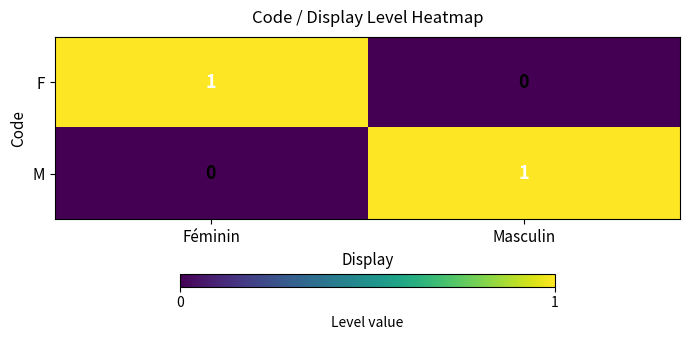

The F series shows 1 at Féminin. True or false?

True